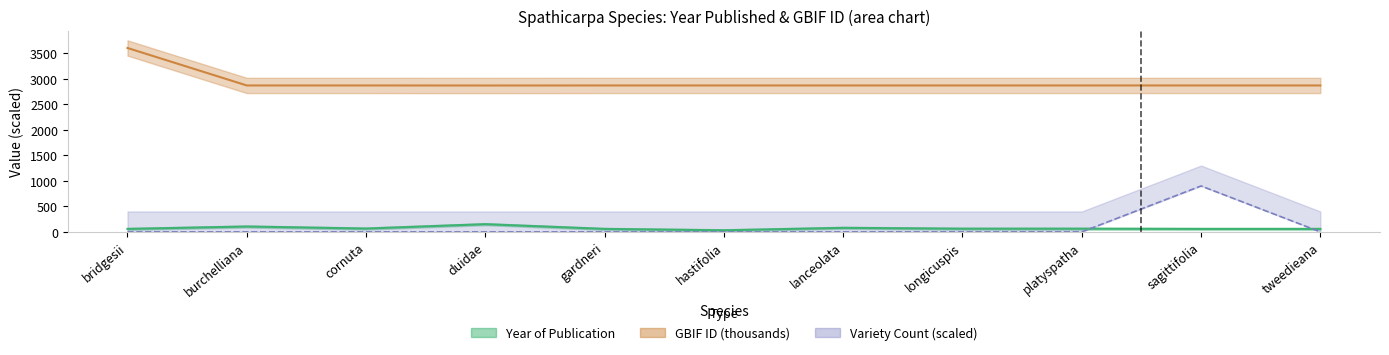

Is the value of gbif_id at platyspatha greater than the value of year at burchelliana?

Yes